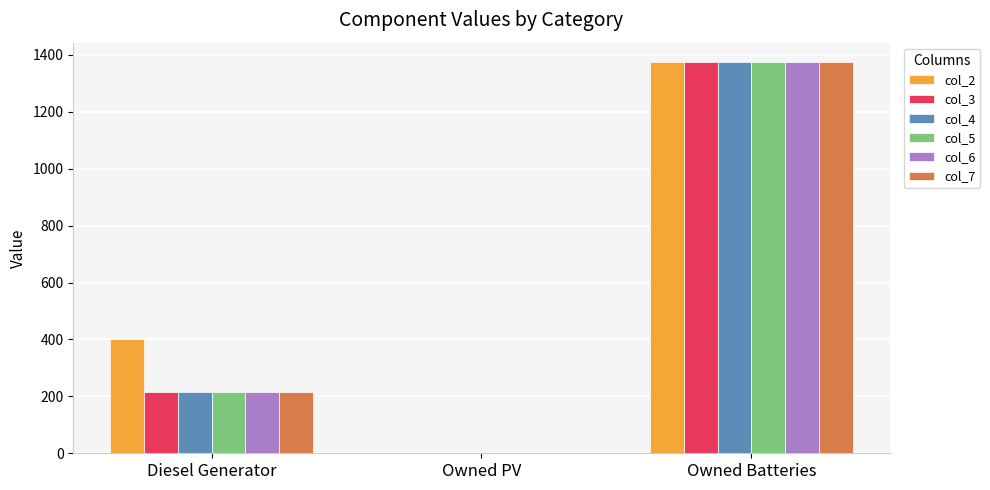

Count the number of categories in the chart.

3